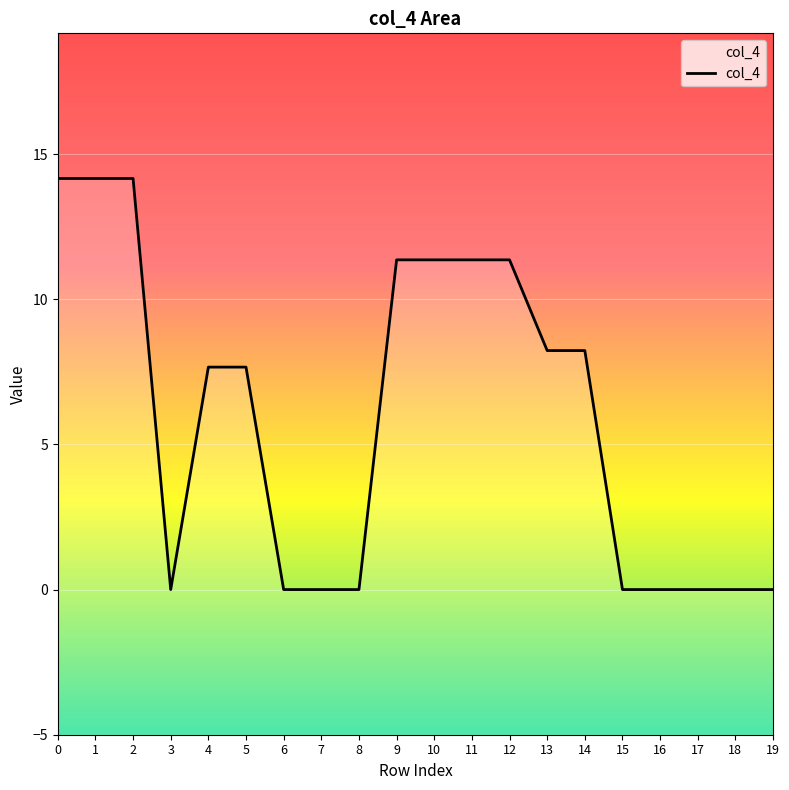

How many points are lower than both their immediate neighbors (excluding endpoints)?

1